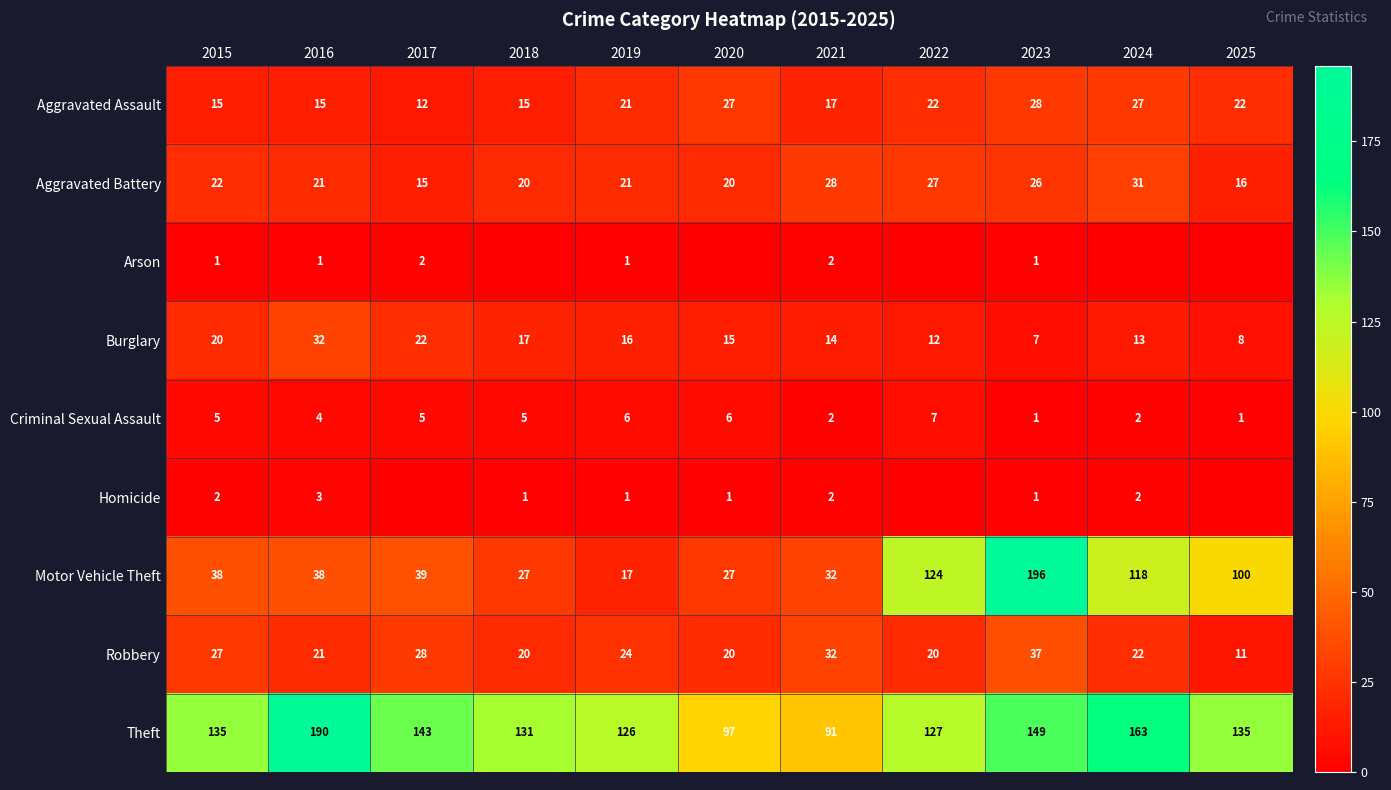

What is the sum of the Theft values at 2023 and 2021?

240